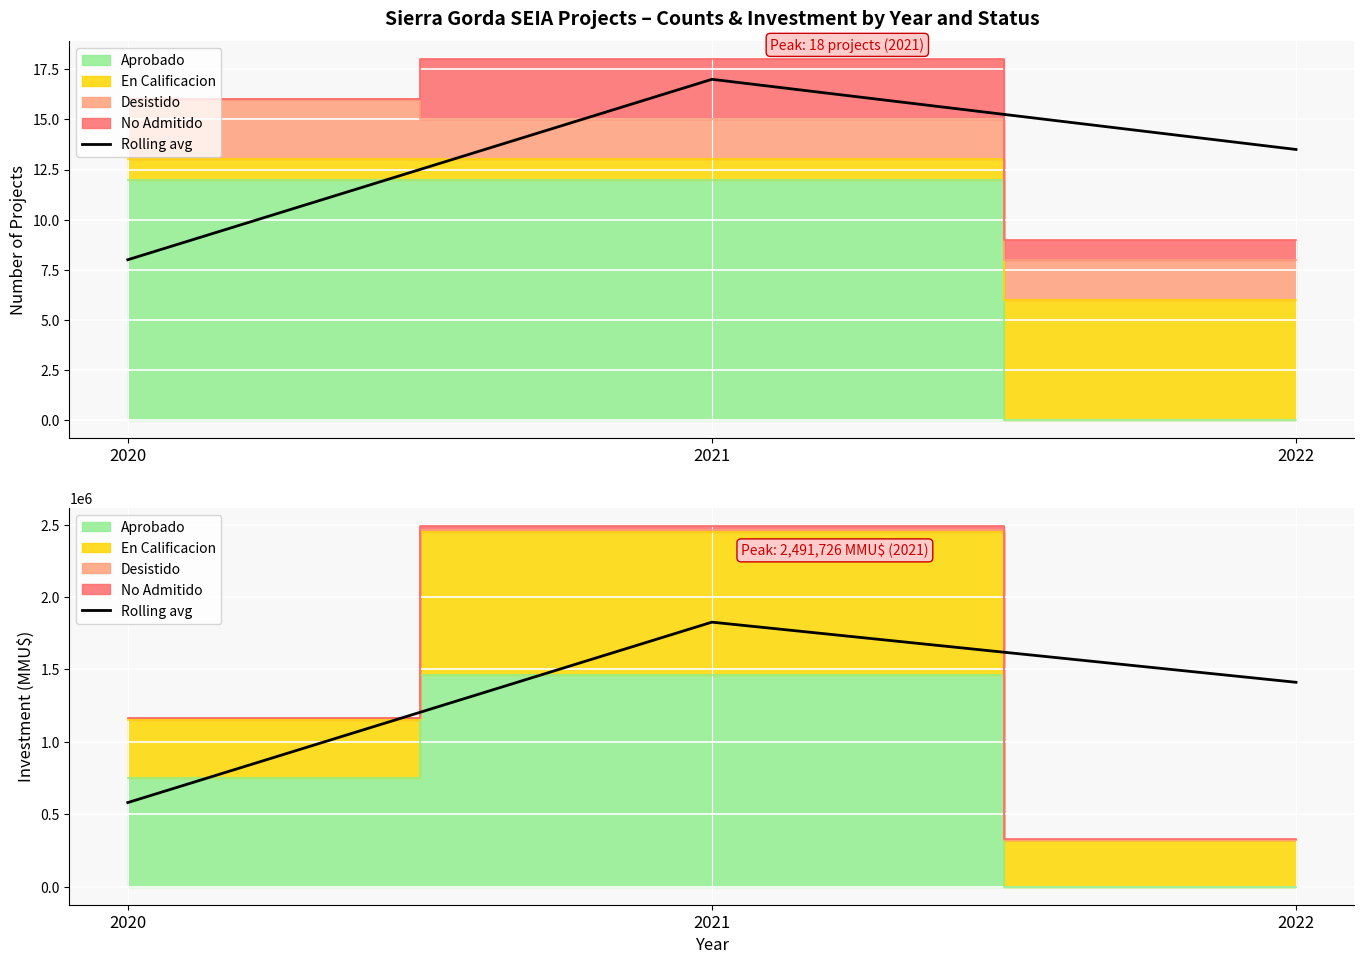

Reading right to left, extract all data points from this chart.

2022=1411378.5	2021=1826693.0	2020=580830.0